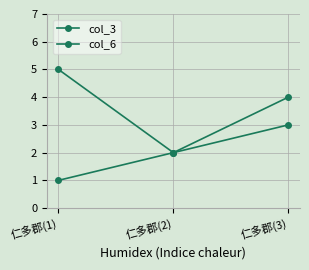

What is the highest value of the col_6 series?

5